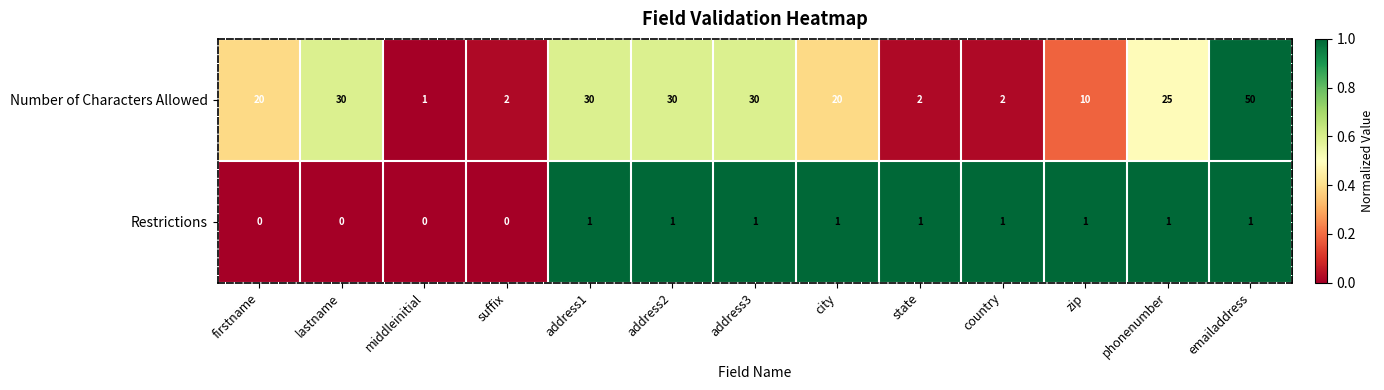

Count the Restrictions values in the range 0 to 1.

13